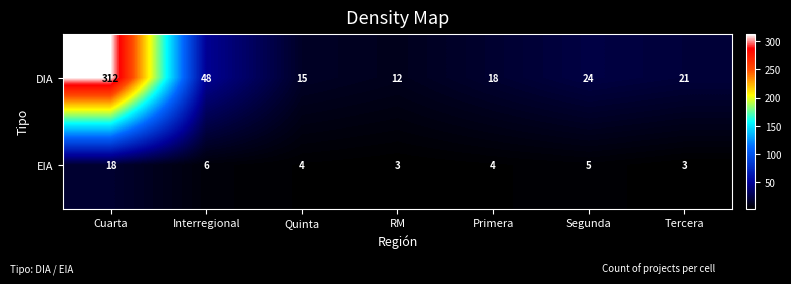

What is the sum of the DIA values at RM and Cuarta?

324